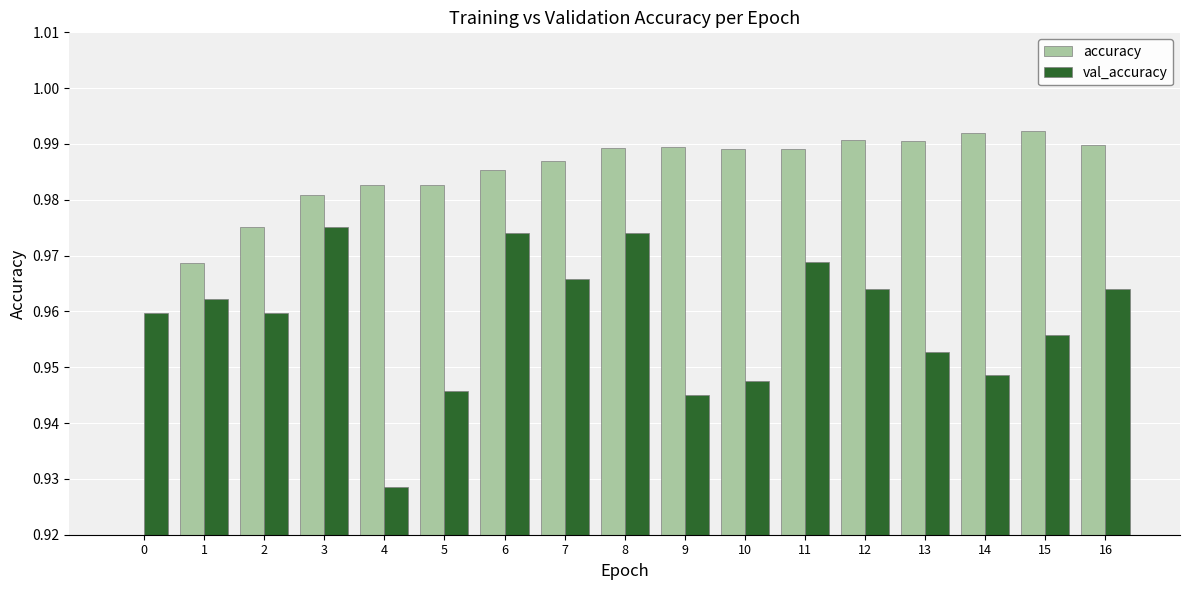

What is the sum of the val_accuracy values at 7 and 1?

1.9